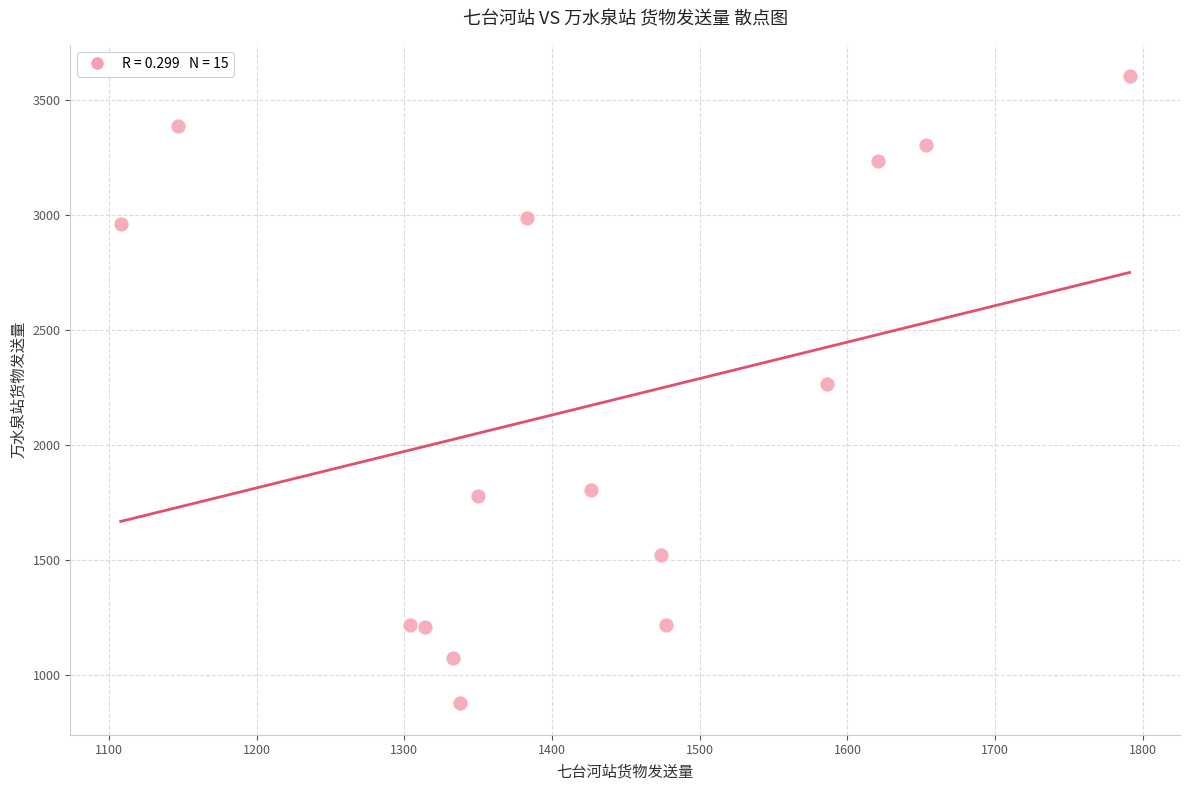

What is the range of X values (max minus min)?

683.0